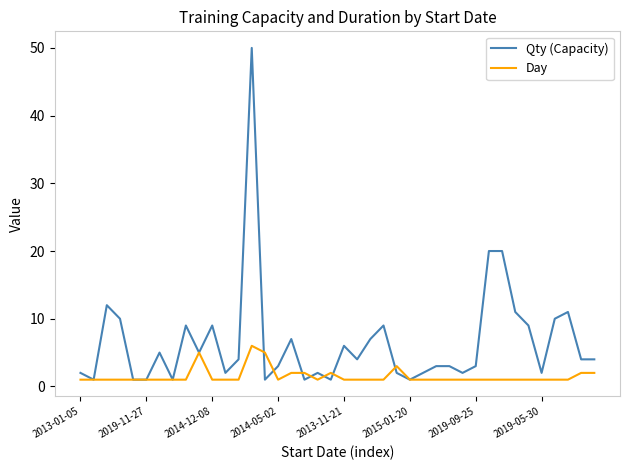

Which series has the largest total across all categories?

Qty (Capacity)